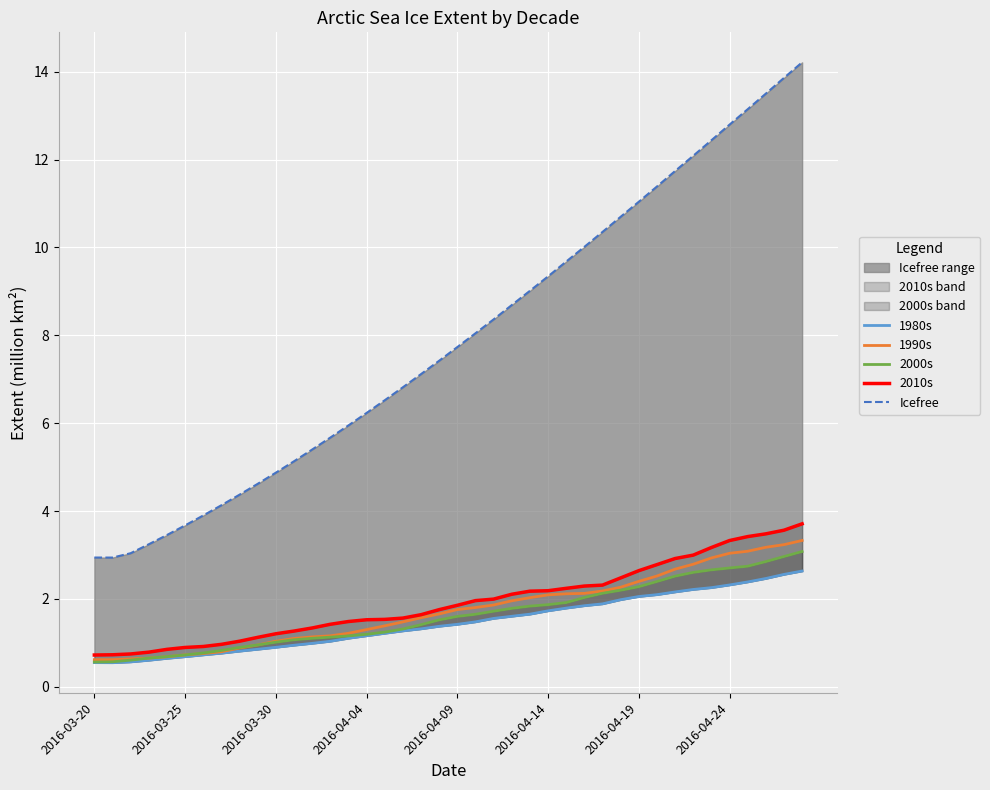

What is the highest value of the 1990s series?

3.3